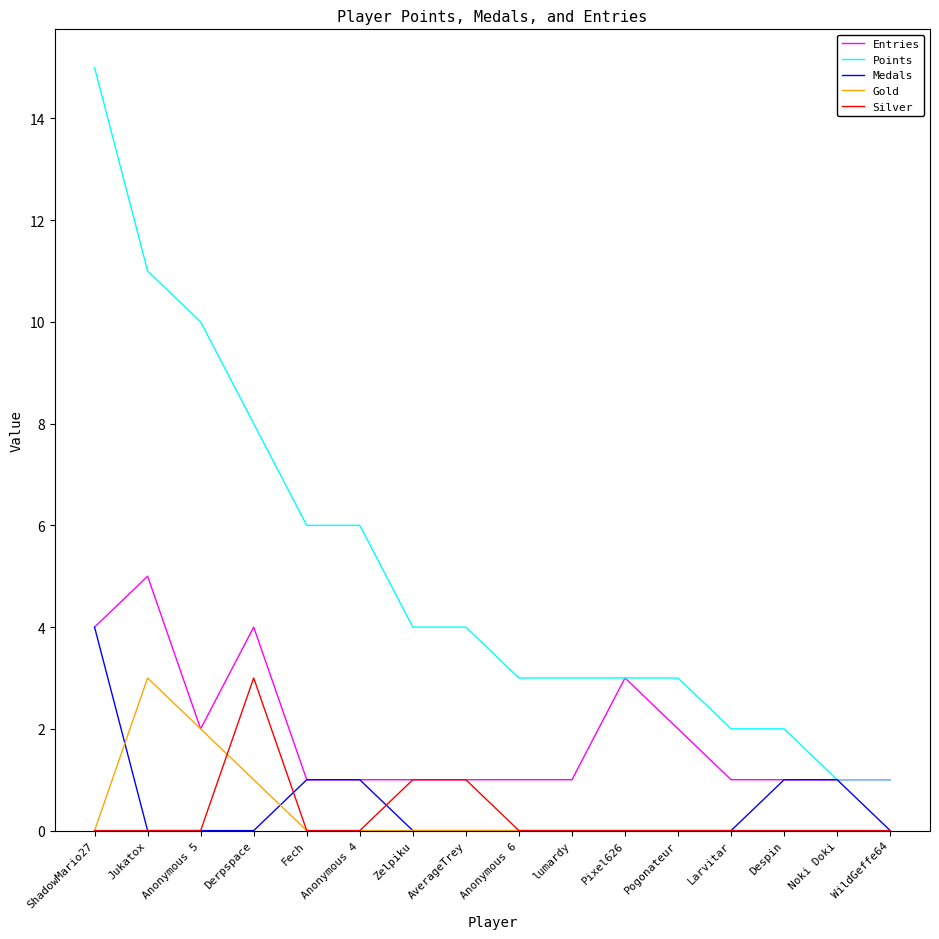

At how many categories does at least one series exceed 7?

4